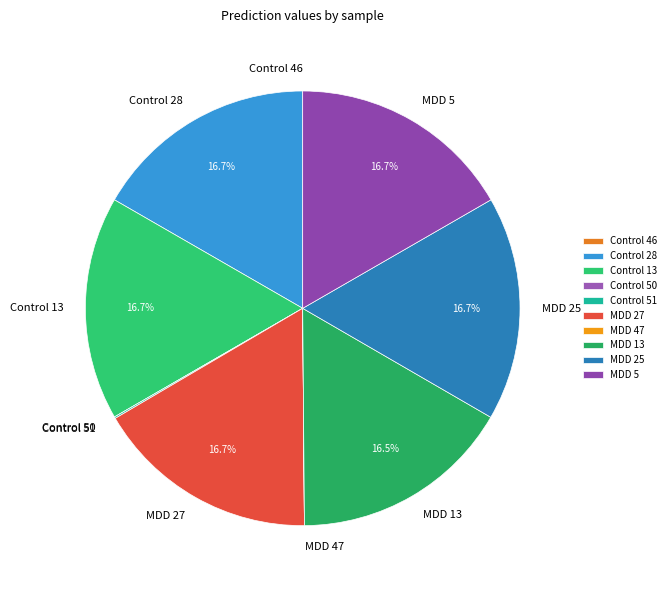

To the nearest percent, what is the difference between the largest and smallest slice percentages?

17%